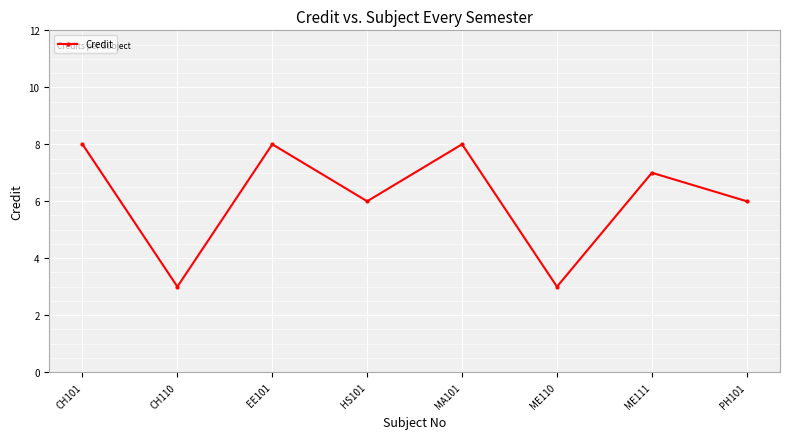

True or false: the data has more than 0 interior local peaks.

True